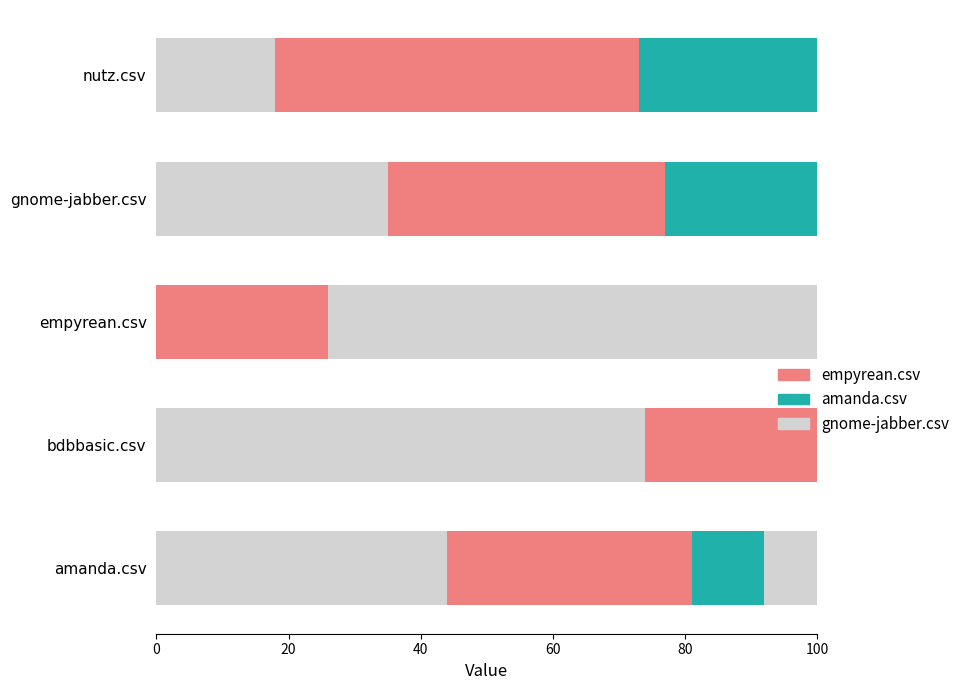

How many bars are there in each group?

3